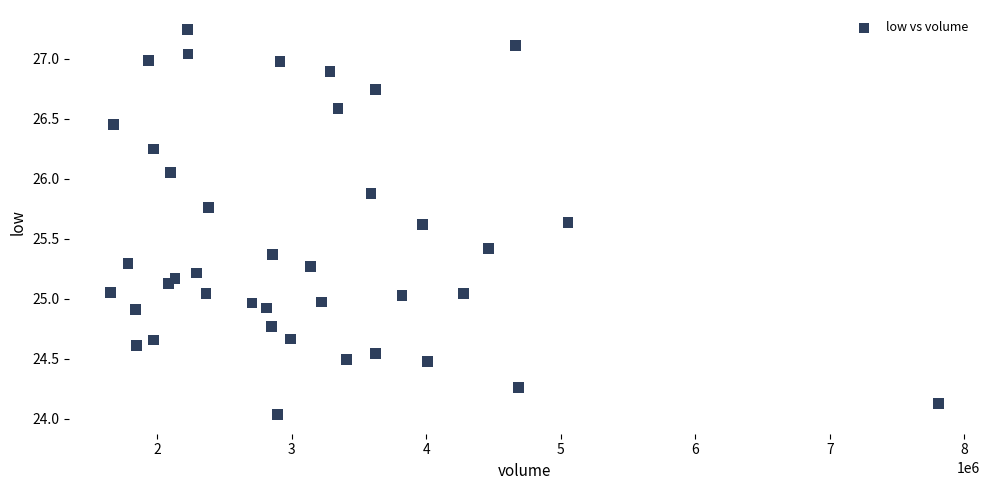

What is the range of Y values (max minus min)?

3.2